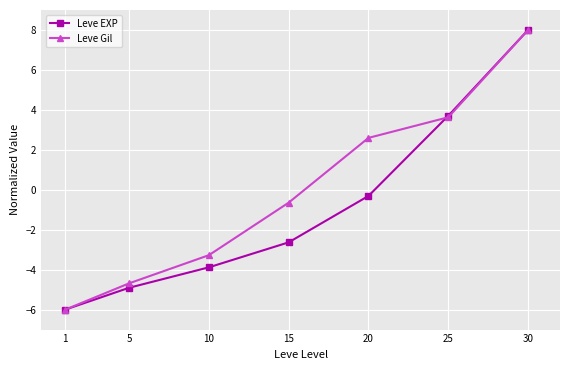

What is the sum of all Leve Gil values?

-0.4